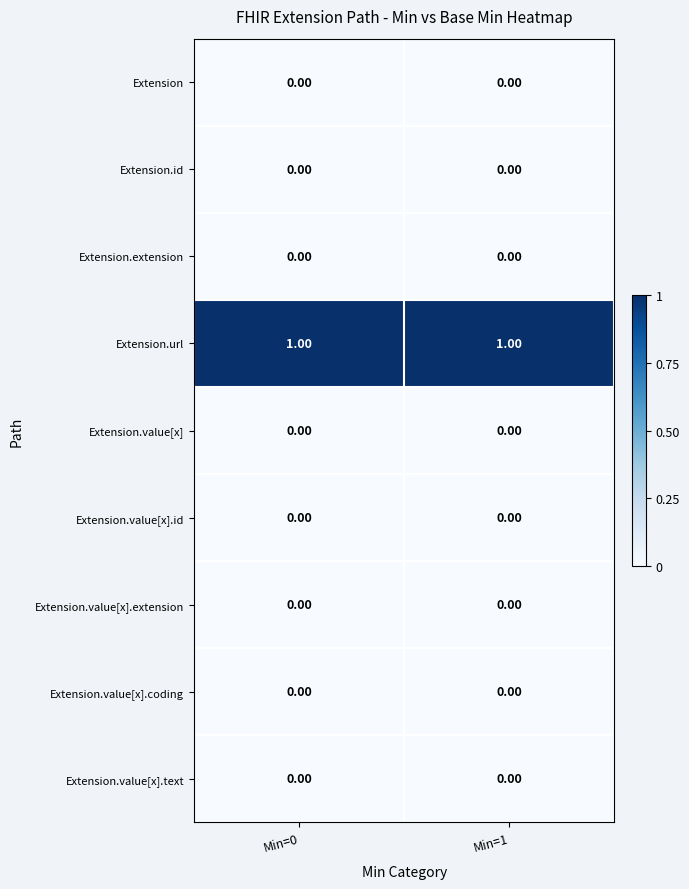

Which series has the largest total across all categories?

Extension.url